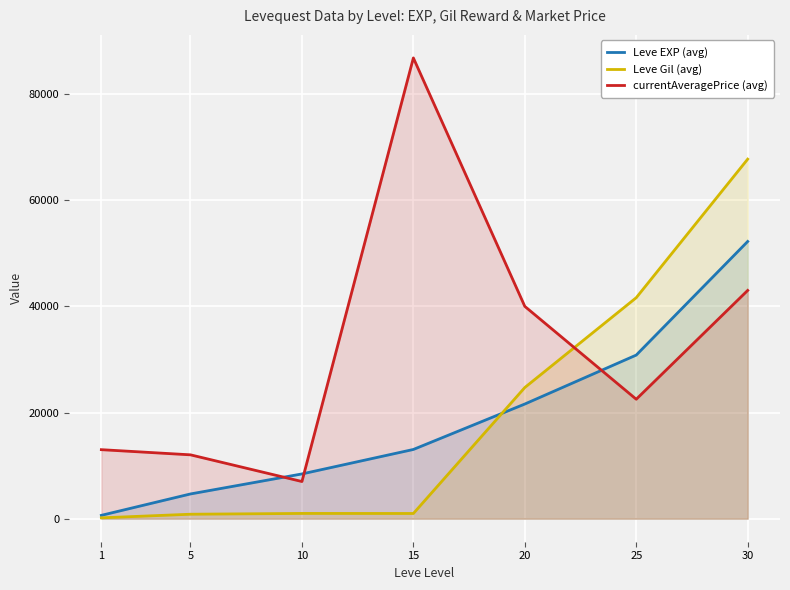

Where does the Leve EXP (avg) series first go above 13040?

20